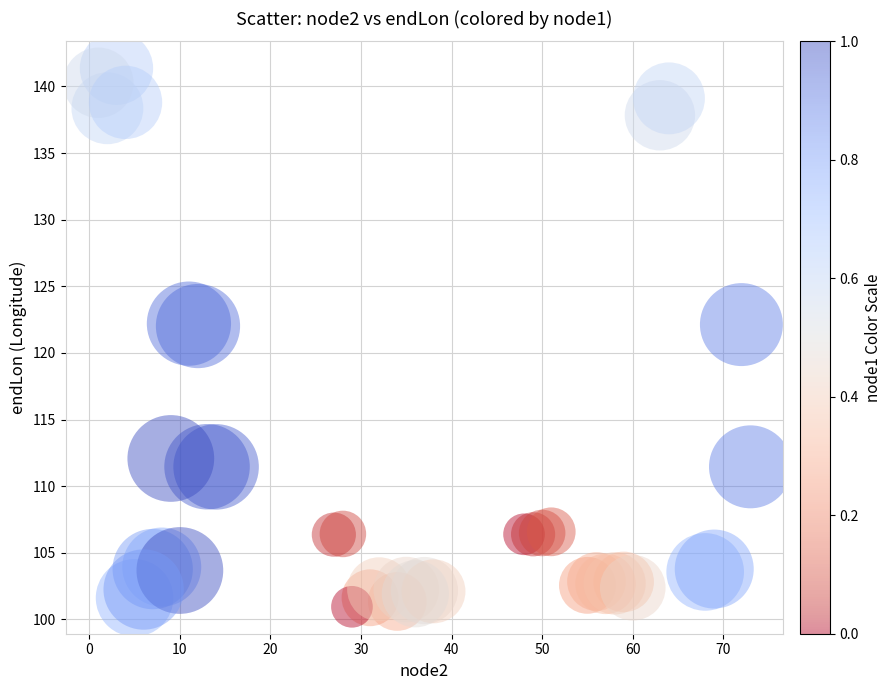

What is the range of Y values (max minus min)?

40.4